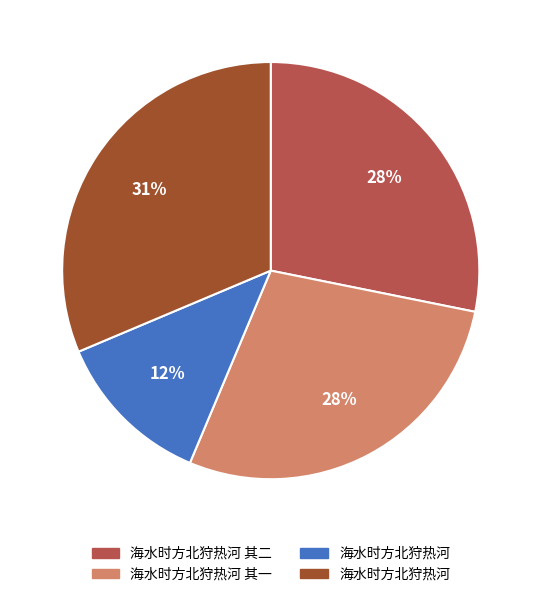

To the nearest percent, what is the difference between the largest and smallest slice percentages?

19%